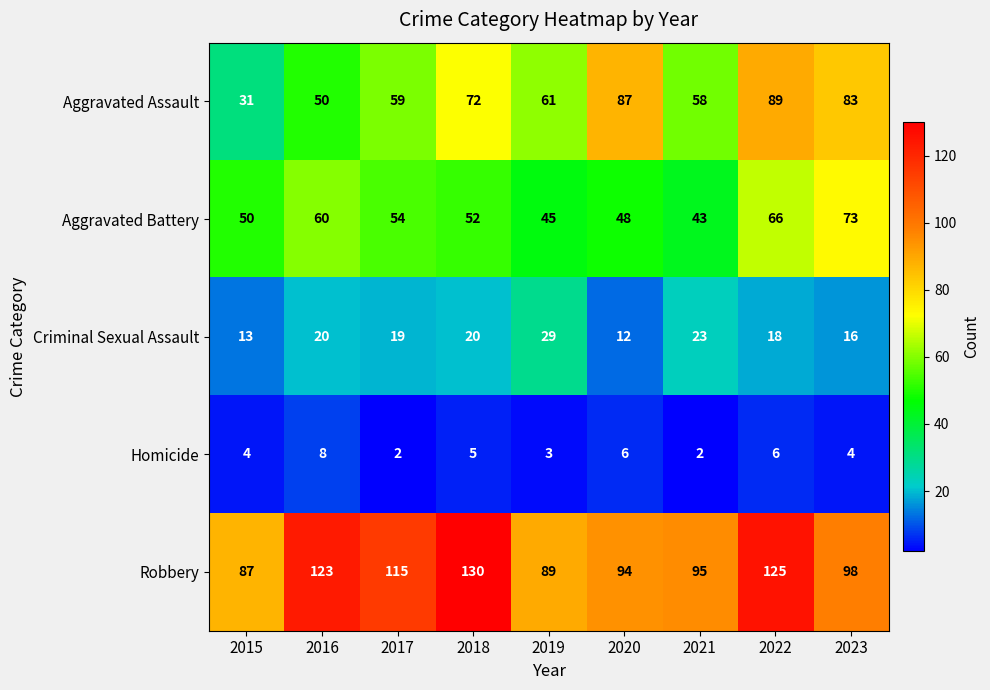

What is the maximum value for Aggravated Assault?

89